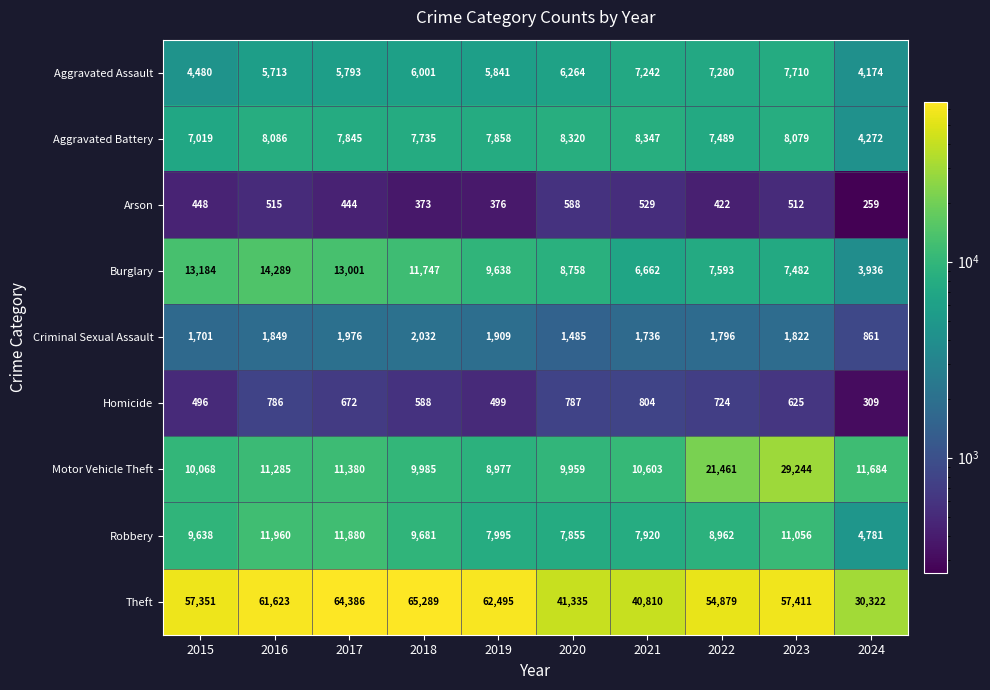

Which series has the largest total across all categories?

Theft